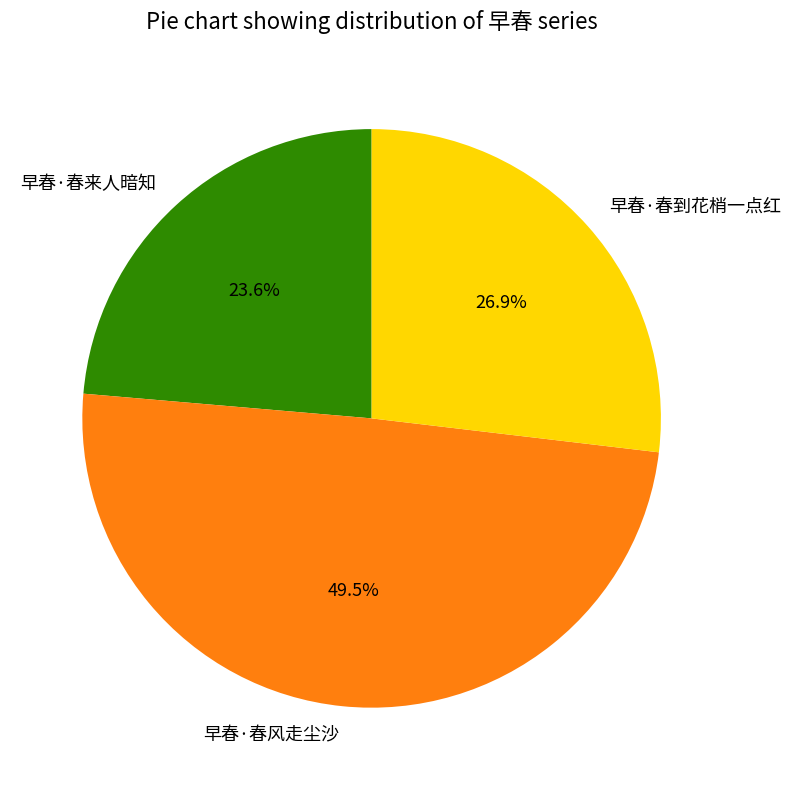

Between 早春·春风走尘沙 and 早春·春到花梢一点红, which is larger?

早春·春风走尘沙